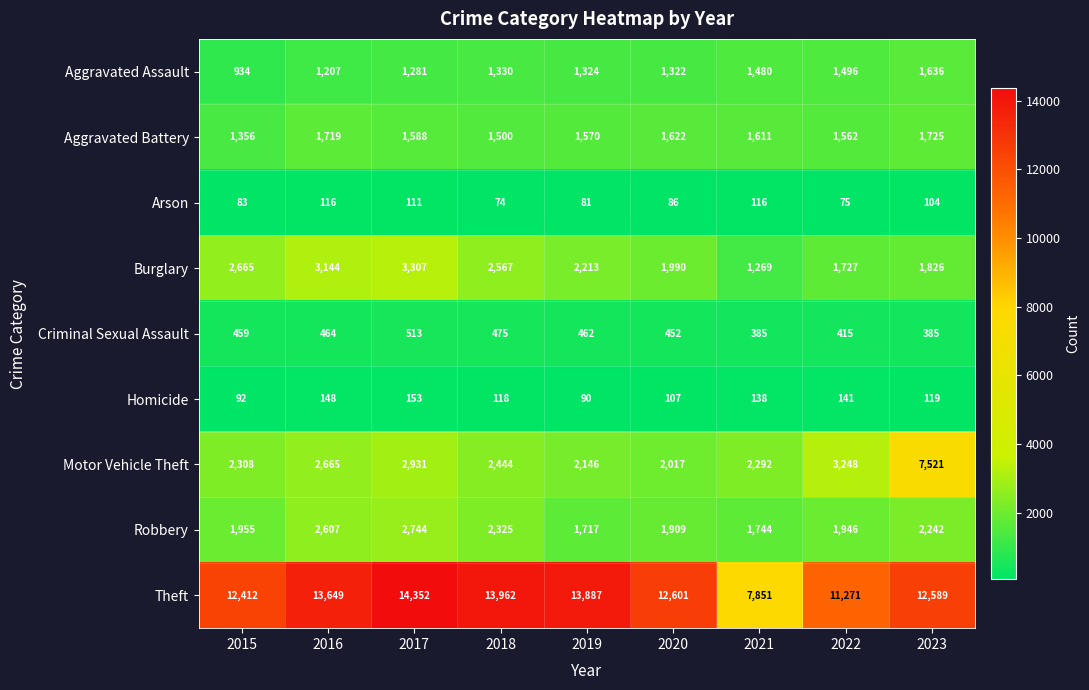

Is it true that Motor Vehicle Theft equals 2444 at 2018?

True